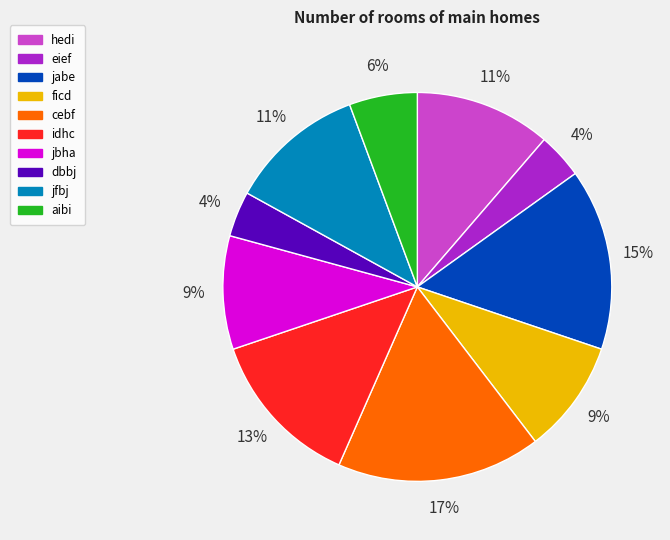

Is there a majority slice in this chart?

No